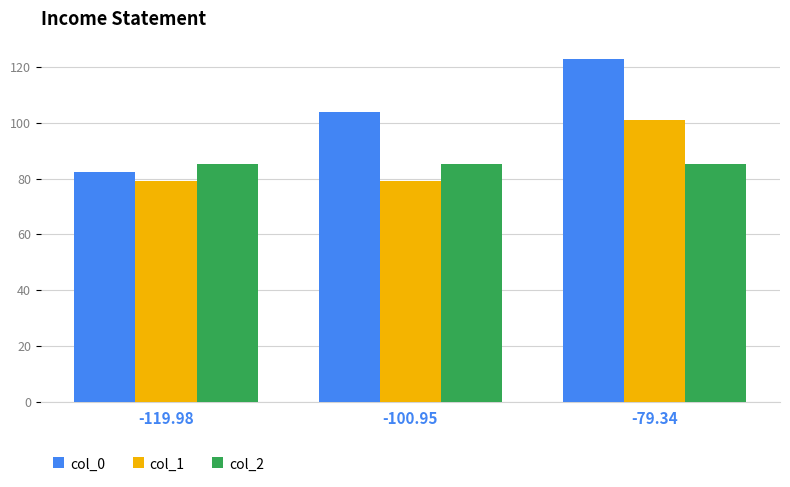

Which series has the widest spread of values?

col_0